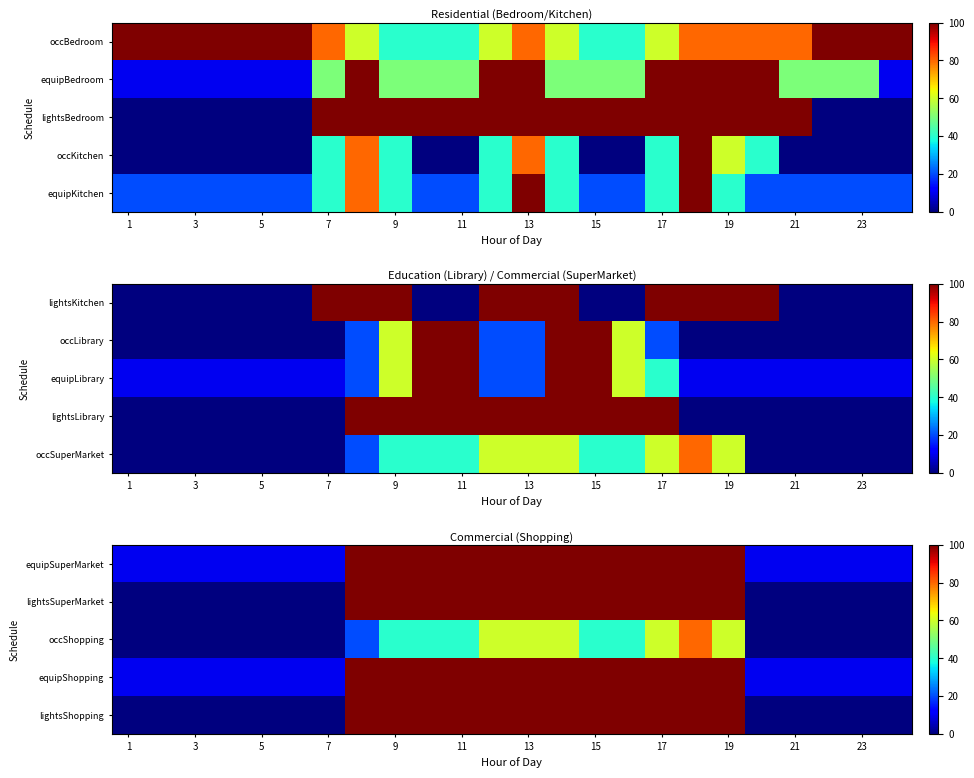

At how many categories does at least one series exceed 24?

12